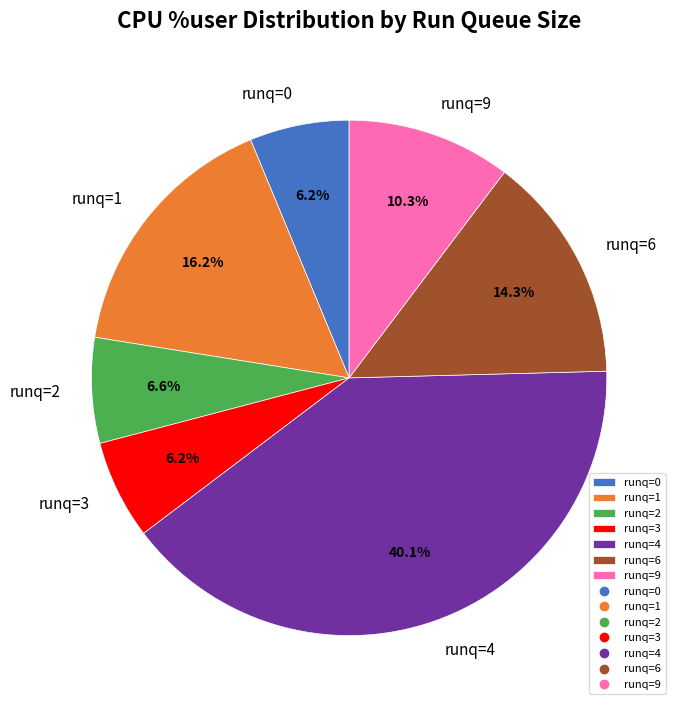

Which has a higher value, runq=9 or runq=3?

runq=9